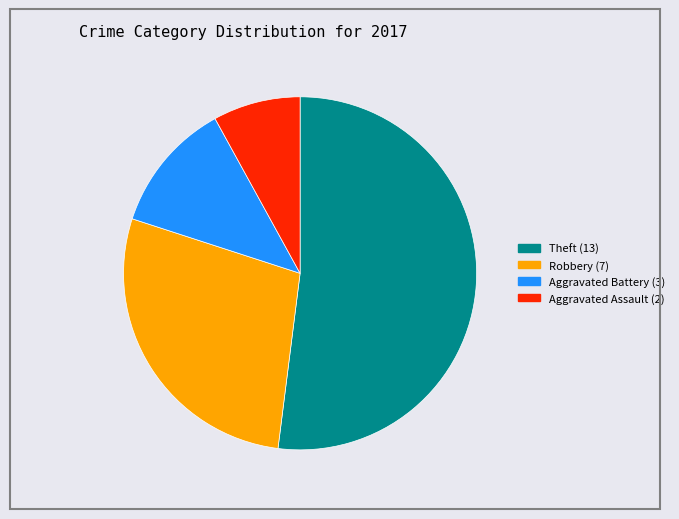

Is there any slice that represents more than half of the pie?

Yes